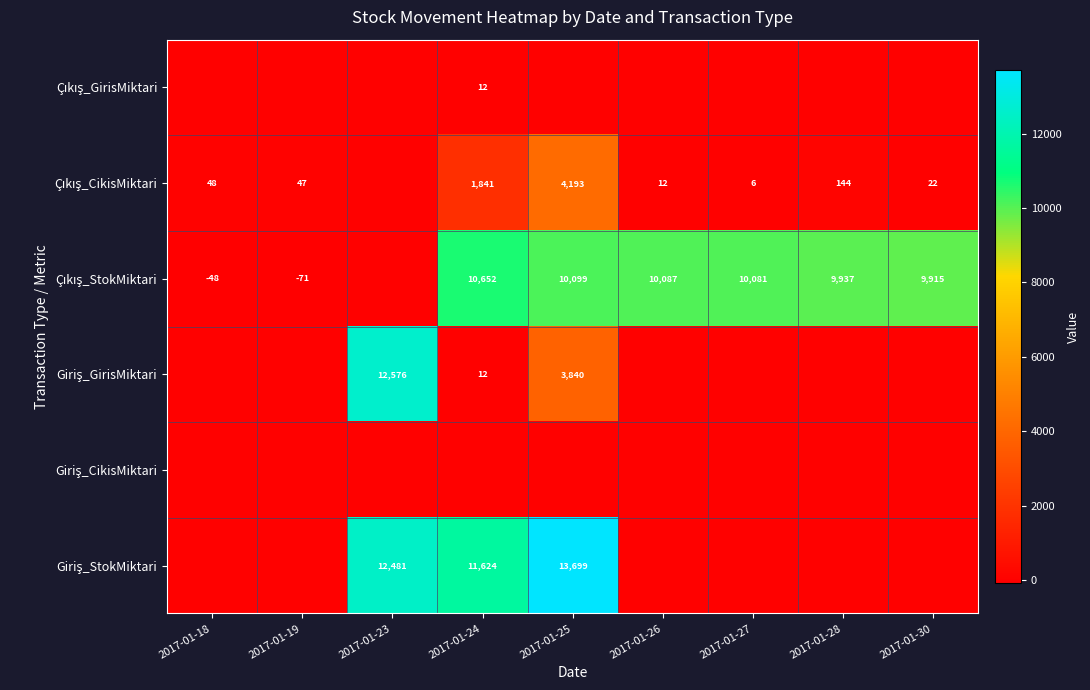

What is the maximum value shown in the chart?

13699